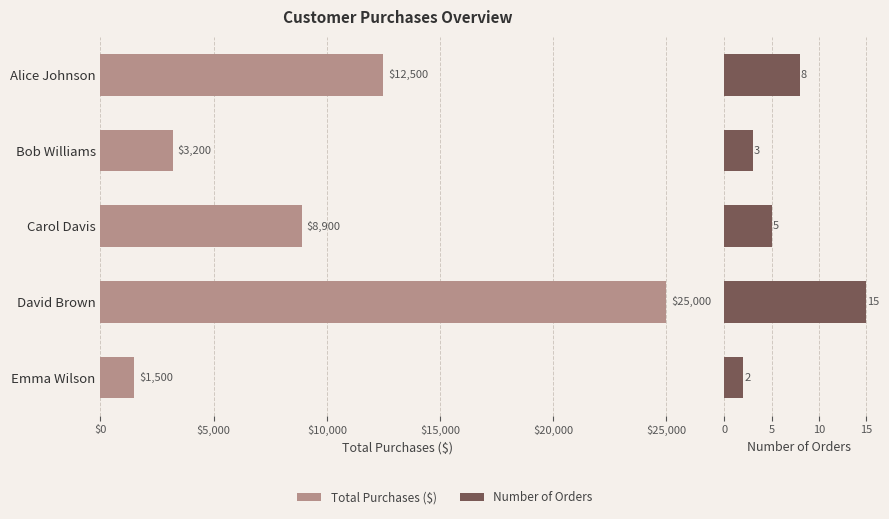

What is the average value of the Total_Purchases series?

10220